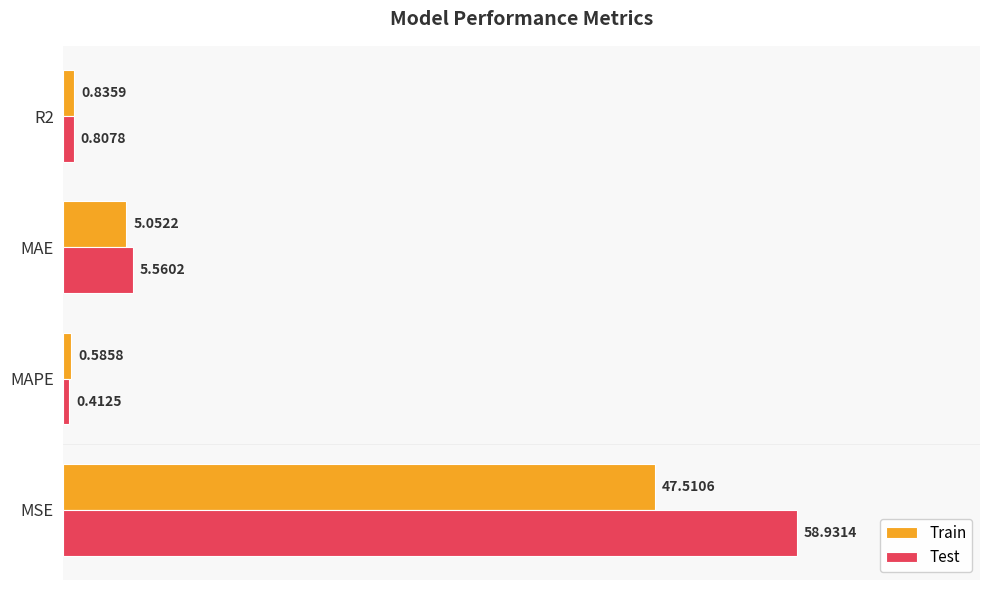

What is the maximum value shown in the chart?

58.9